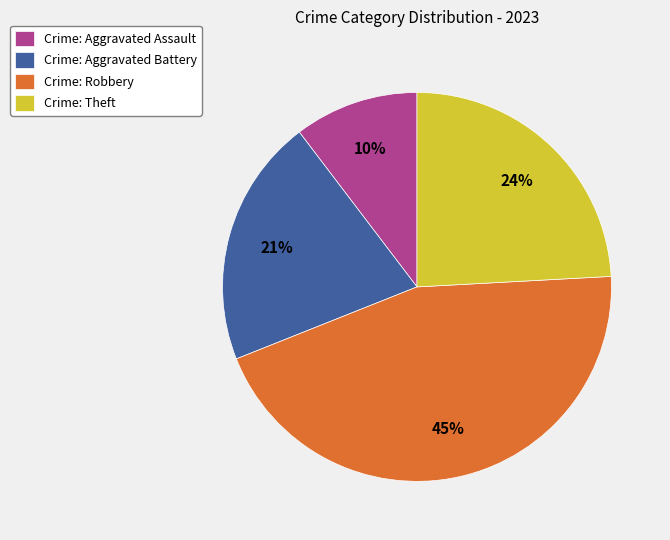

Combined, do Crime: Robbery and Crime: Aggravated Battery account for over 50%?

Yes